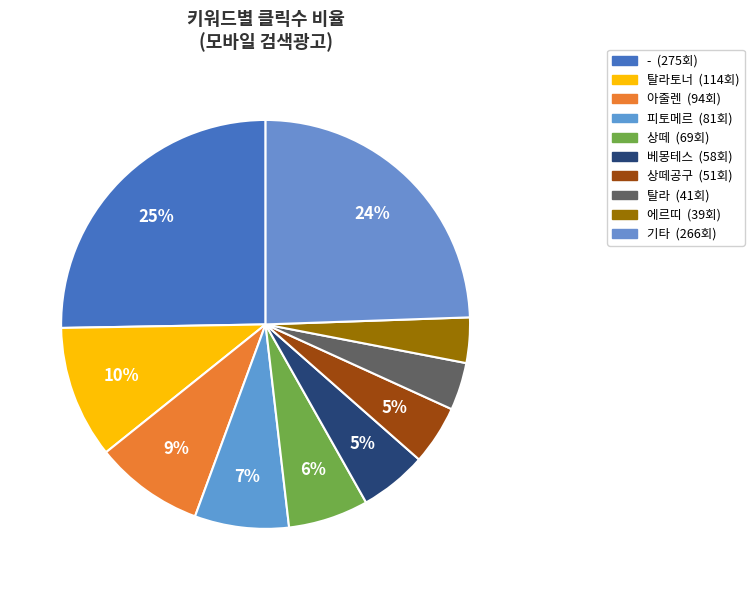

How many slices are in this pie chart?

10